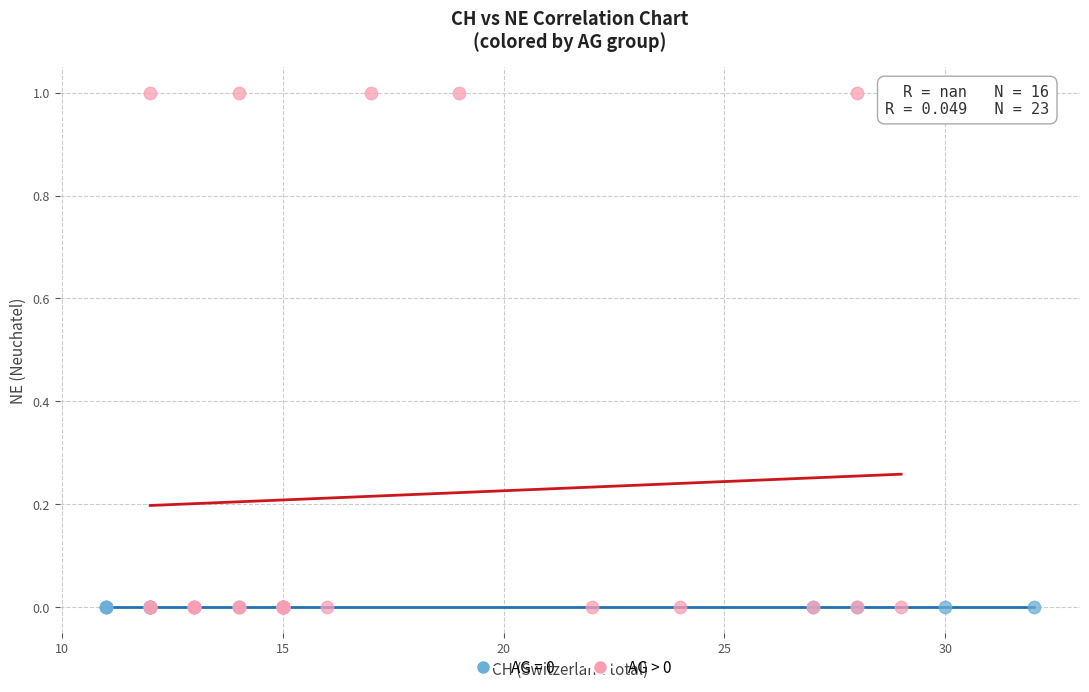

Which series reaches the maximum Y coordinate?

AG > 0